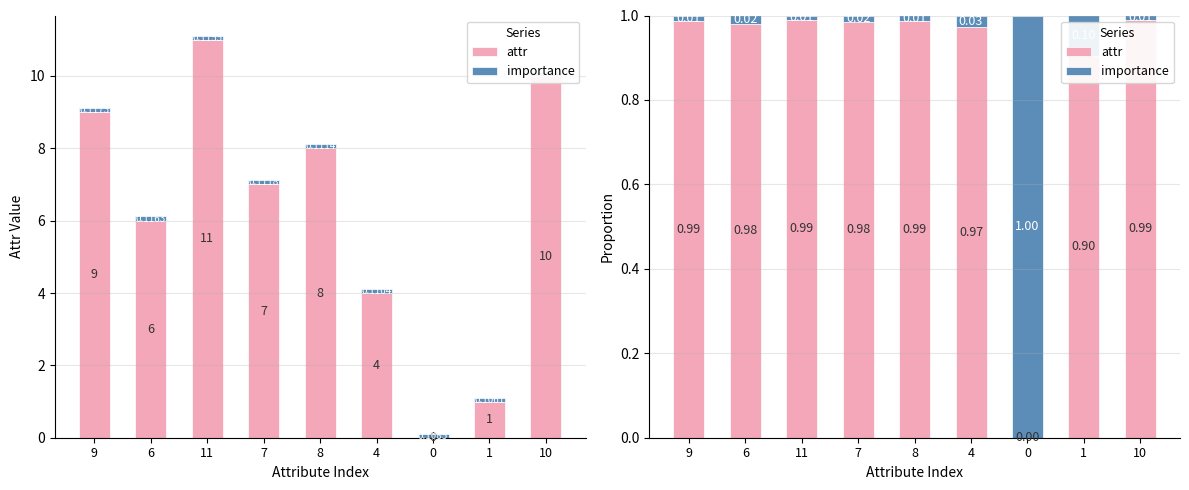

What is the maximum value shown in the chart?

1.0